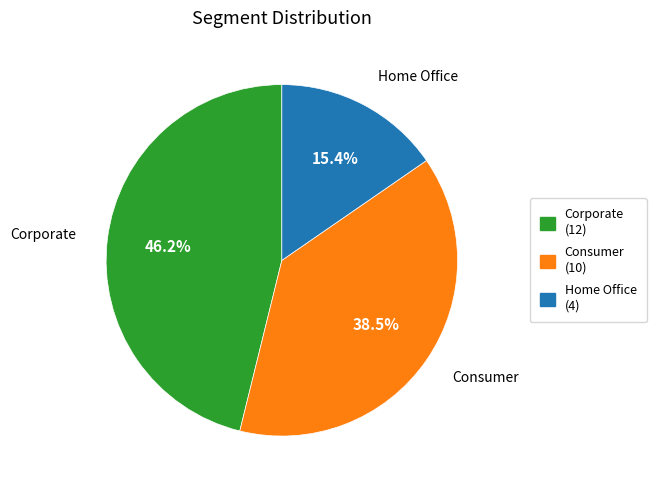

The Corporate slice represents 61% of the pie. True or false?

False